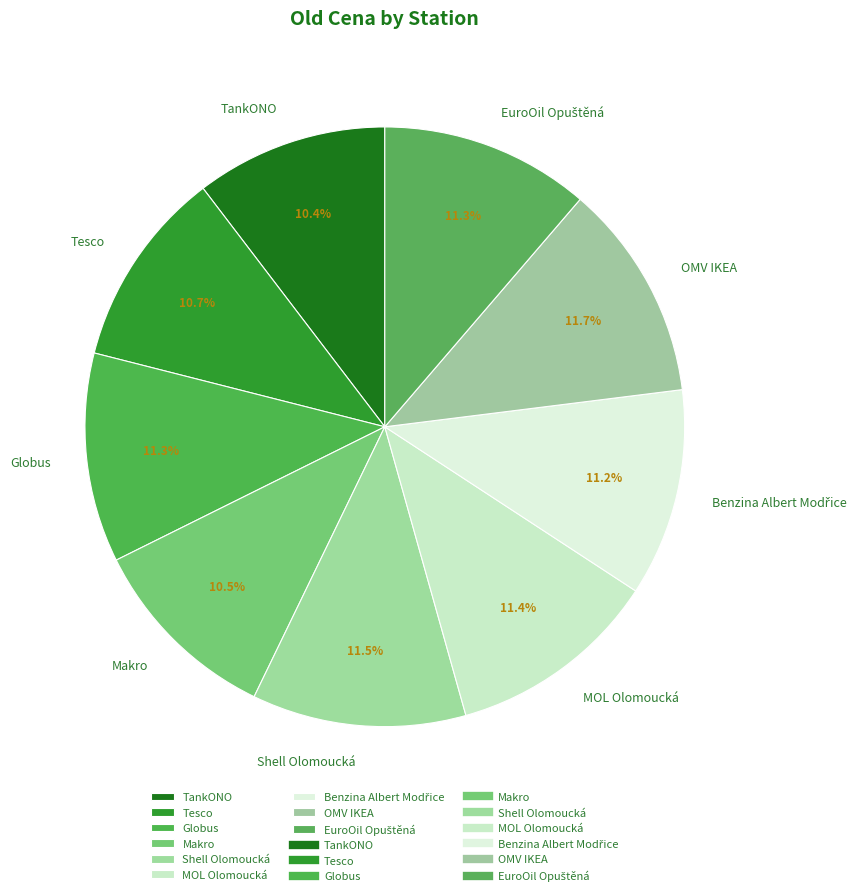

To the nearest percent, what is the difference between the largest and smallest slice percentages?

1%